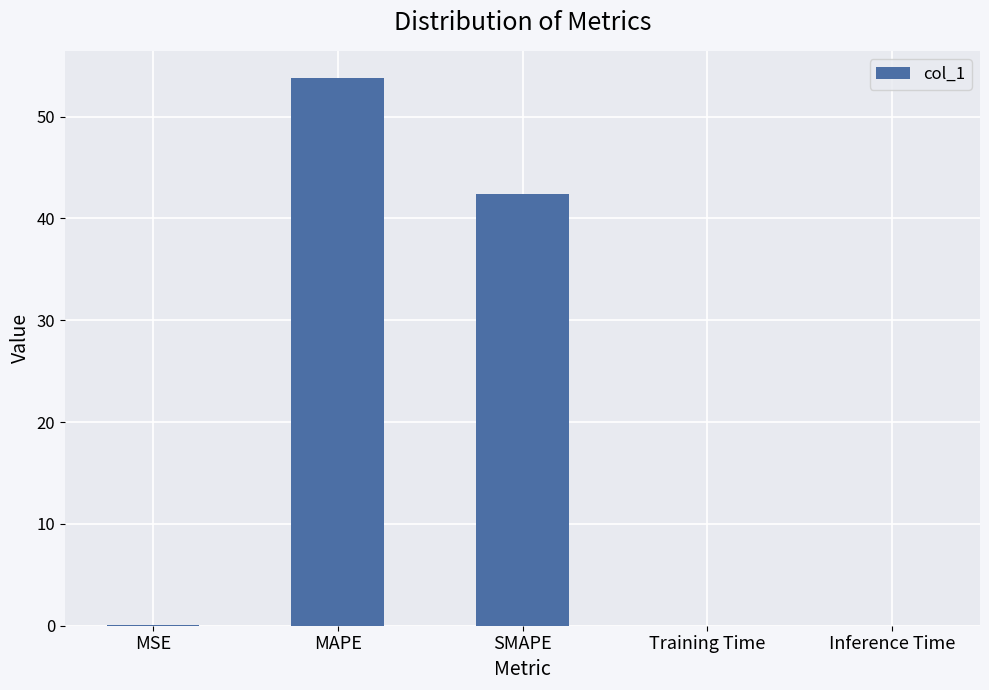

Where is the data nearest to the value 26?

SMAPE